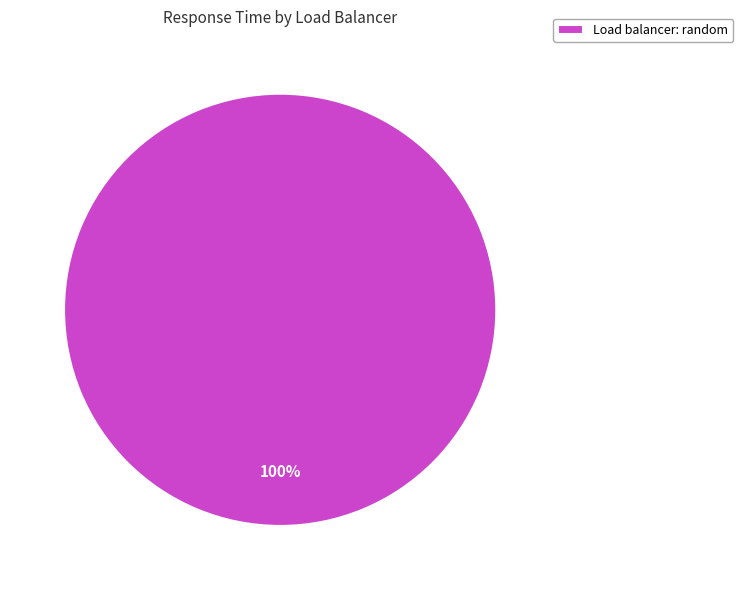

Rank the categories by value from highest to lowest.

Load balancer: random